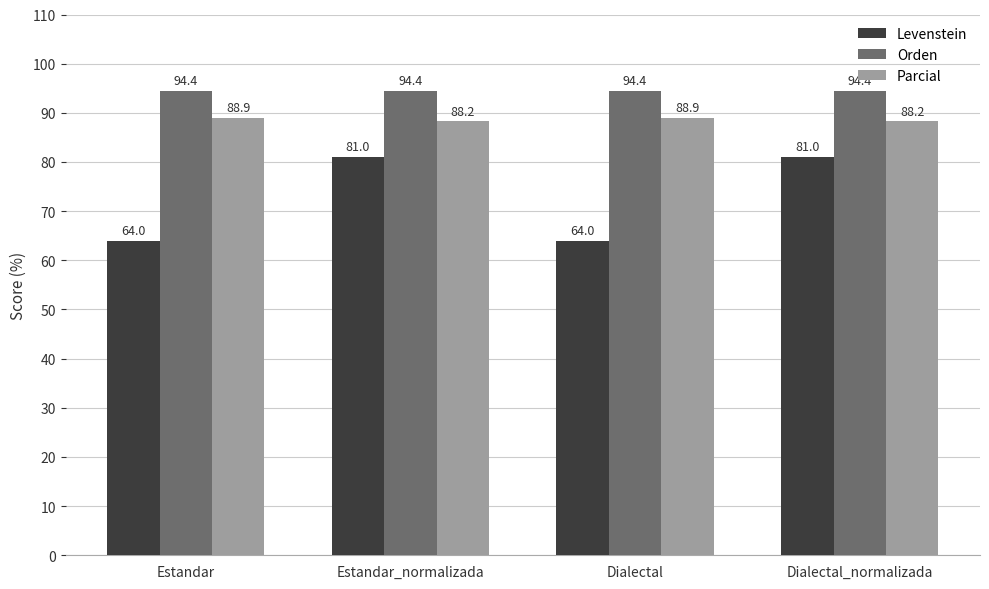

What position from the left is Dialectal_normalizada?

4